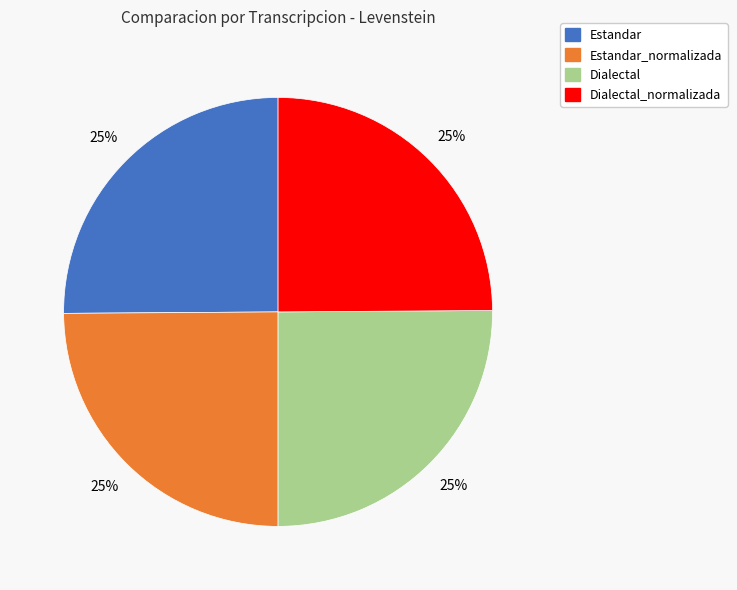

What is the ratio of the value at Estandar_normalizada to the value at Estandar?

1.0